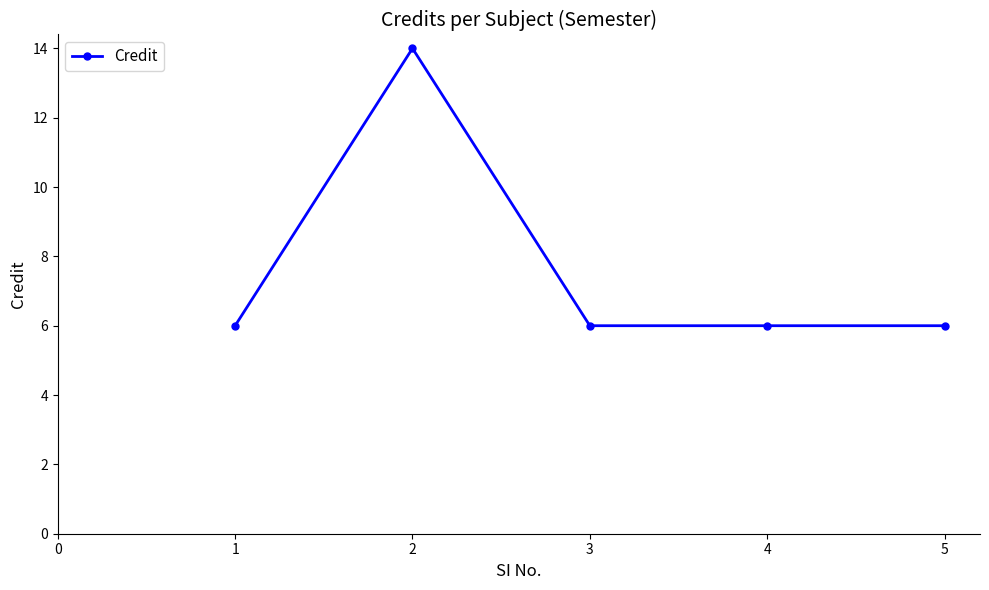

What is the average value?

8